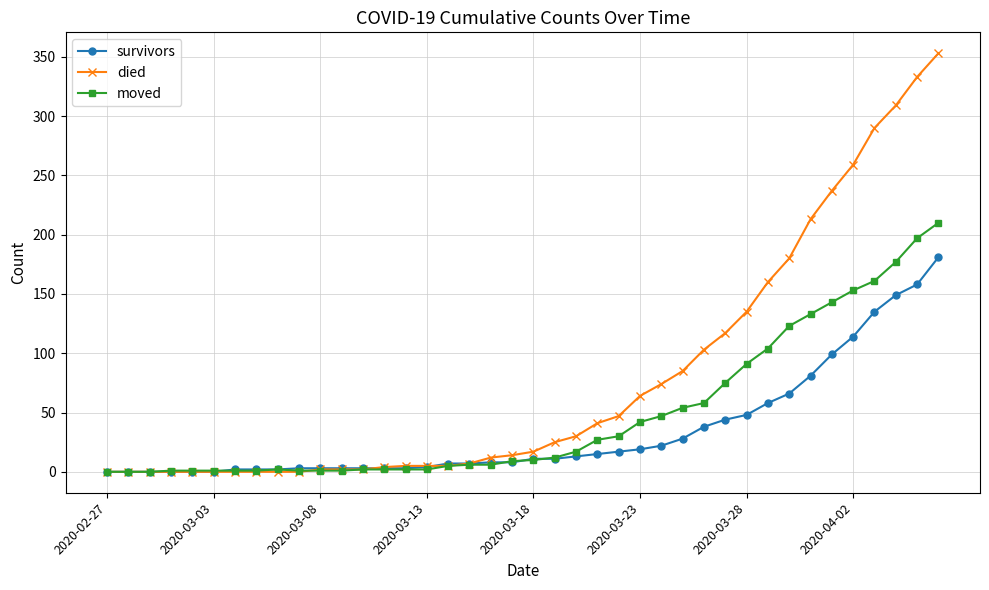

Which series has the largest total across all categories?

died